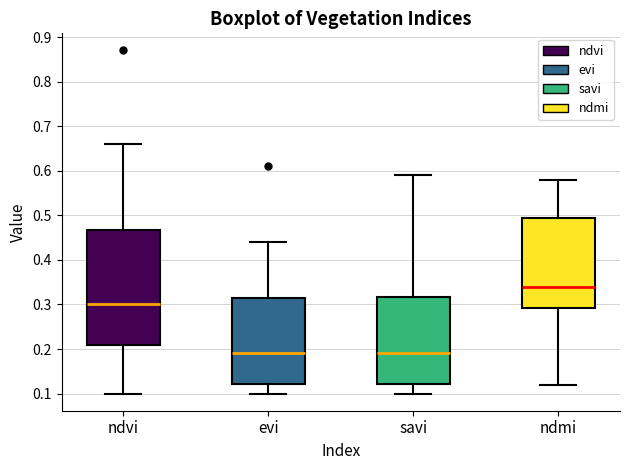

Comparing the boxes themselves (not the whiskers), which one is the tallest?

ndvi